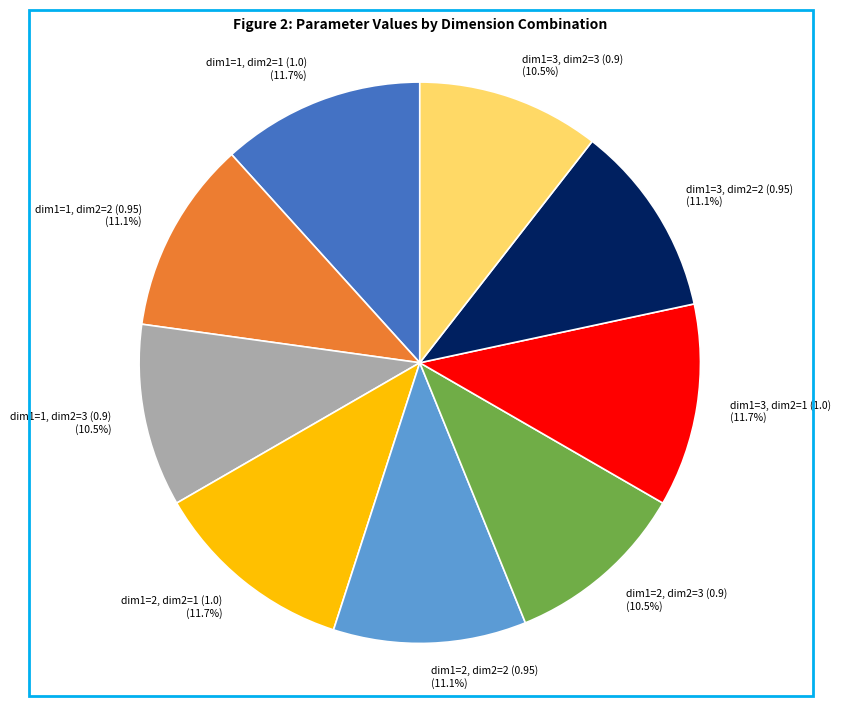

The dim1=1, dim2=1 (1.0) slice represents 17% of the pie. True or false?

False